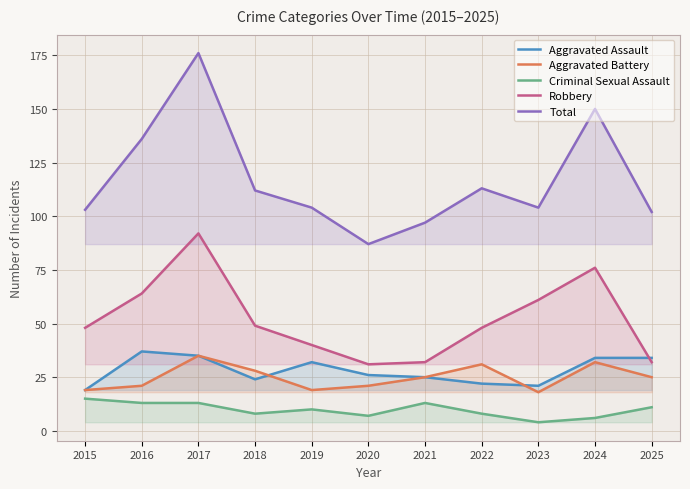

At which category does Aggravated Battery reach its first local valley?

2019